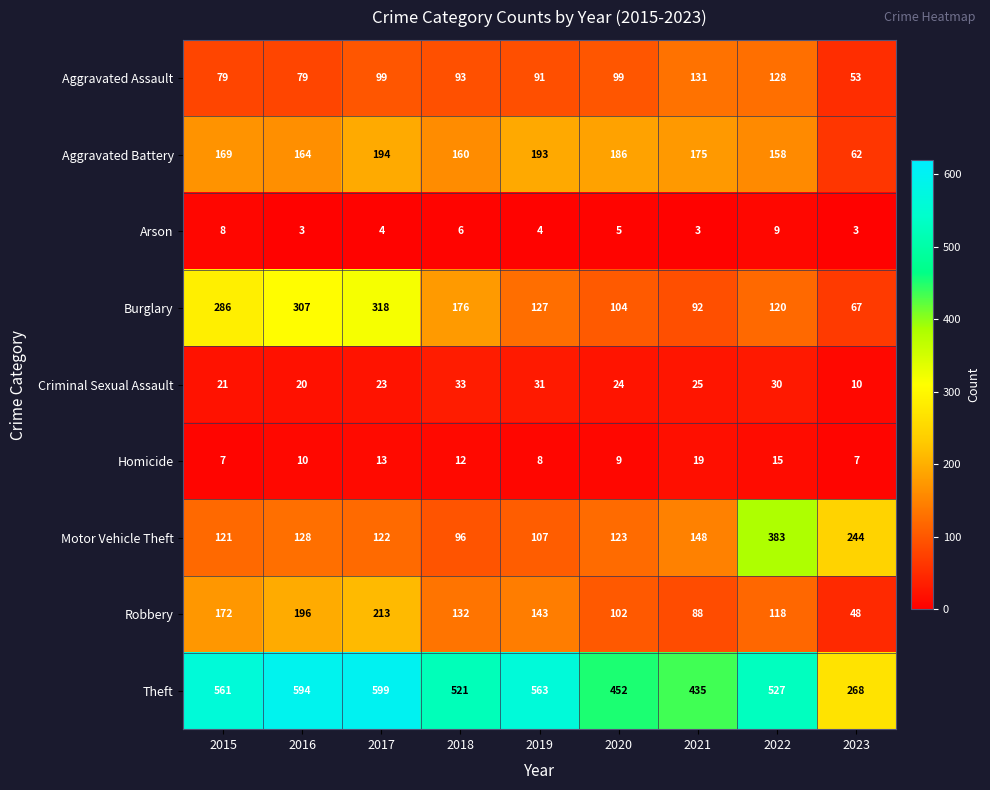

How many values in the Theft series are below 527?

4